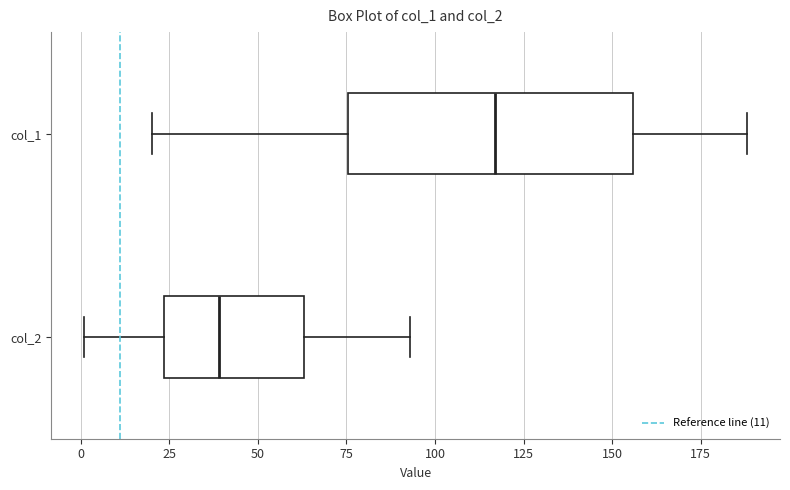

Which box has the furthest to the right median line?

col_1